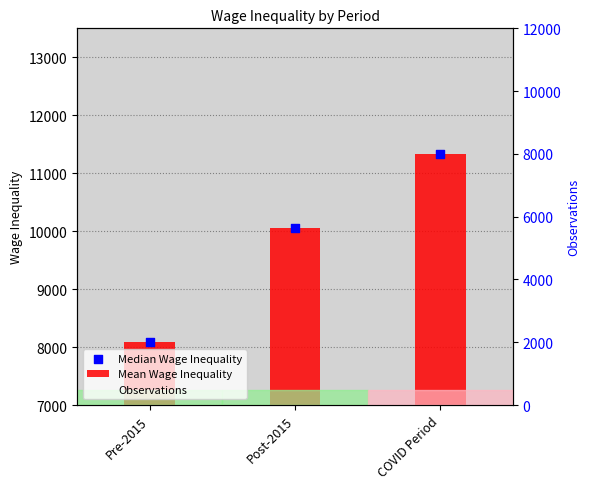

Is the value of Observations at COVID Period greater than the value of Median Wage Inequality at Post-2015?

No